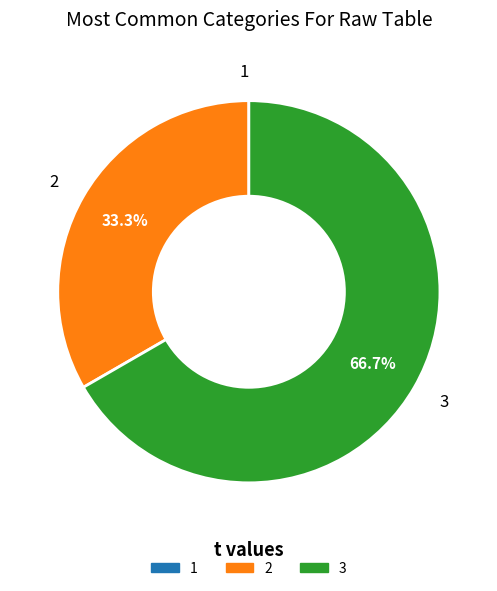

The 2 slice represents 39% of the pie. True or false?

False